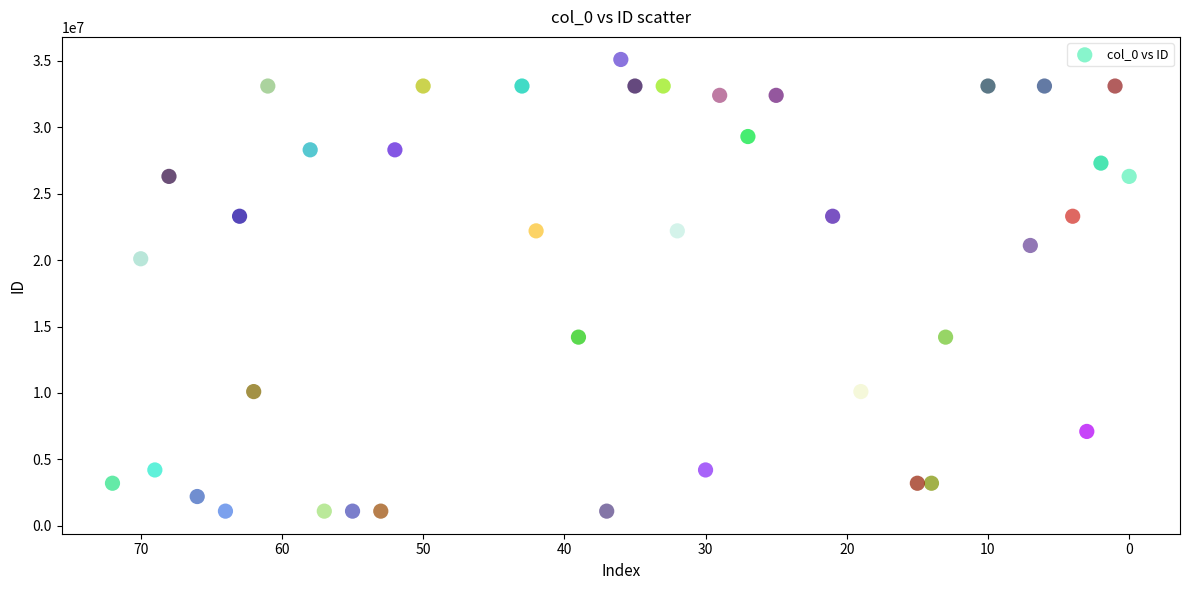

What Y value in the scatter plot is closest to 18104982?

20103417